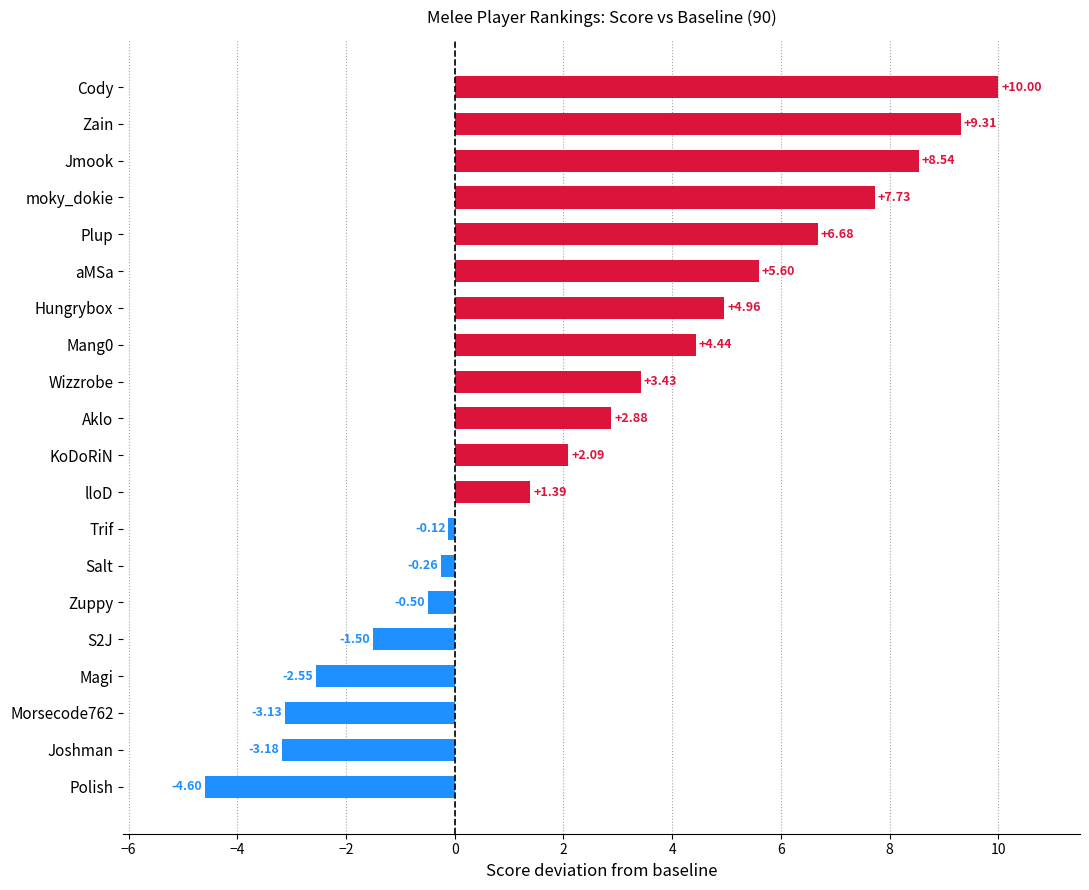

What is the label of the 17th bar from the bottom?

moky_dokie